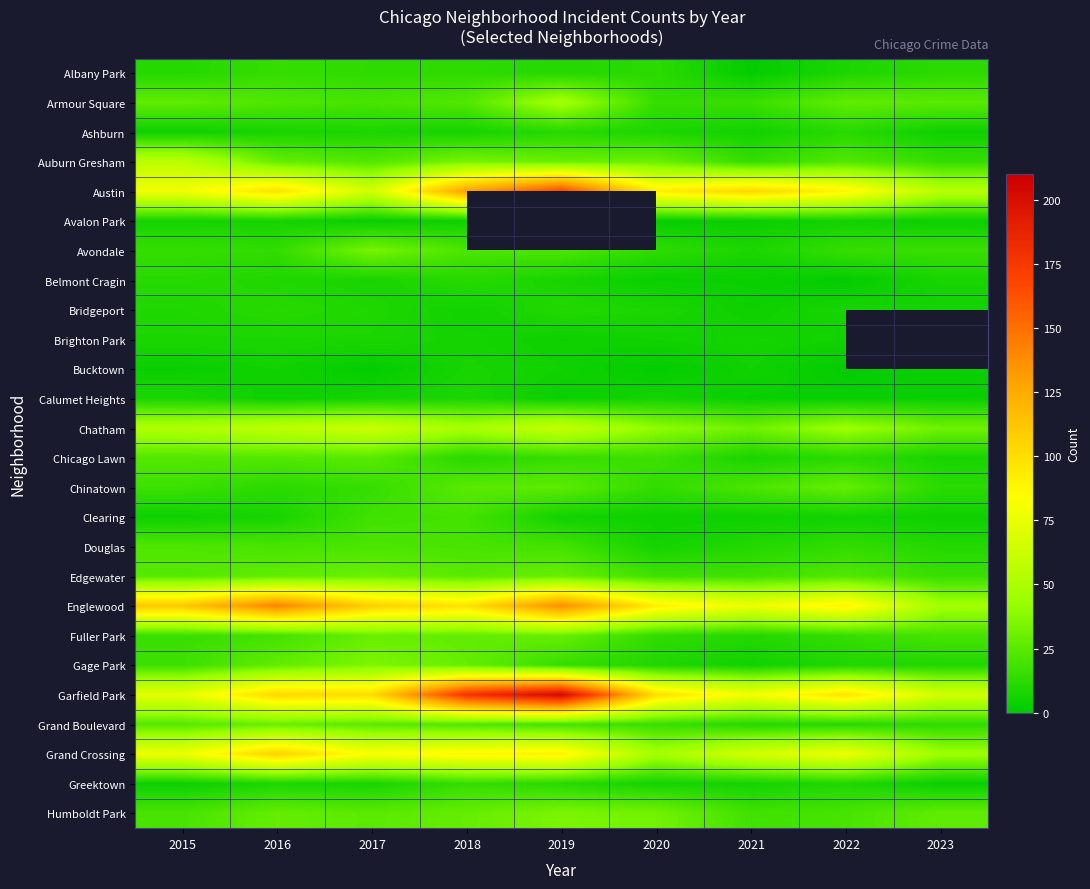

The Calumet Heights series shows 6.0 at 2017. True or false?

True